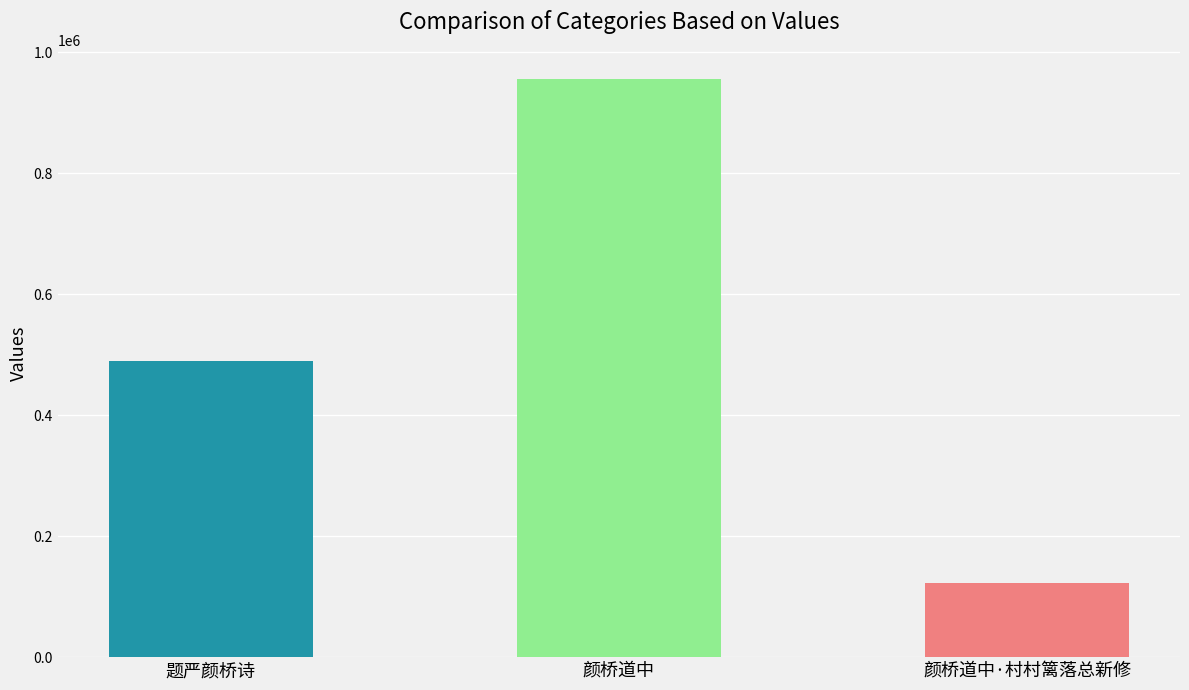

Reading left to right, extract all data points from this chart.

489312	956296	122666